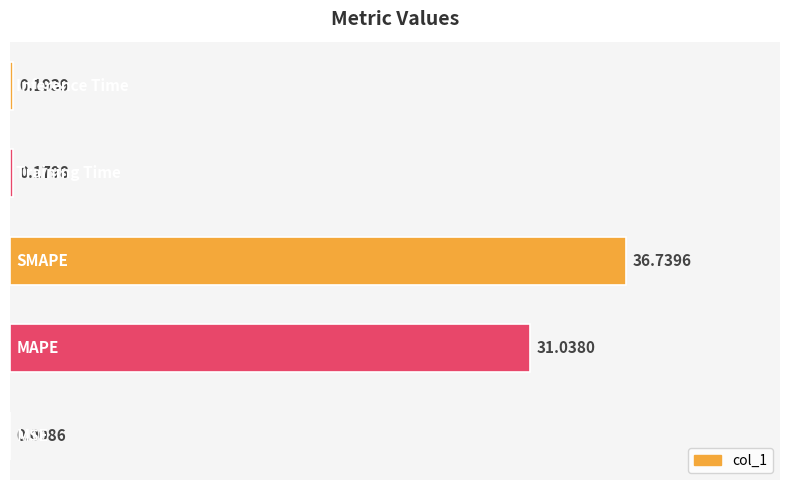

Rank the categories by value from lowest to highest.

0, 3, 4, 1, 2